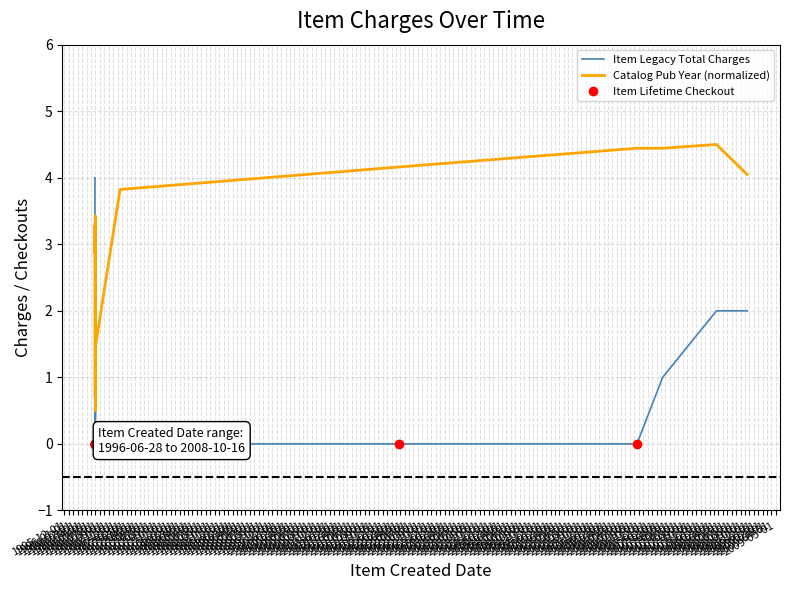

List the series in order of their overall mean, lowest first.

Item Legacy Total Charges, Catalog Pub Year (normalized)